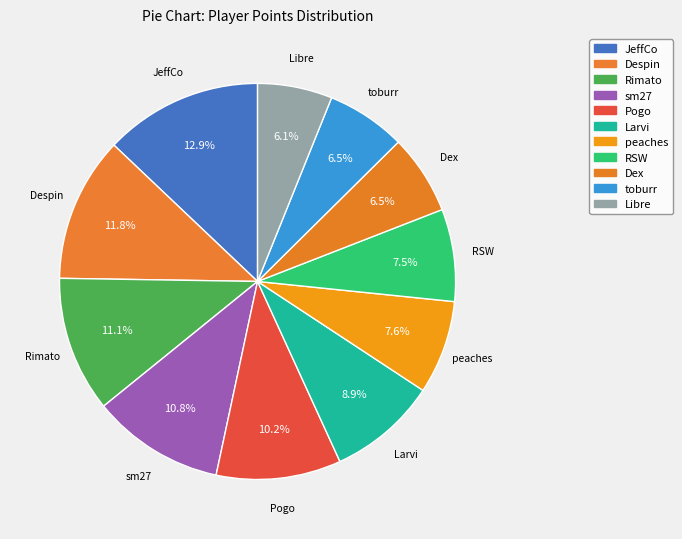

Rank the categories by value from lowest to highest.

Libre, toburr, Dex, RSW, peaches, Larvi, Pogo, sm27, Rimato, Despin, JeffCo